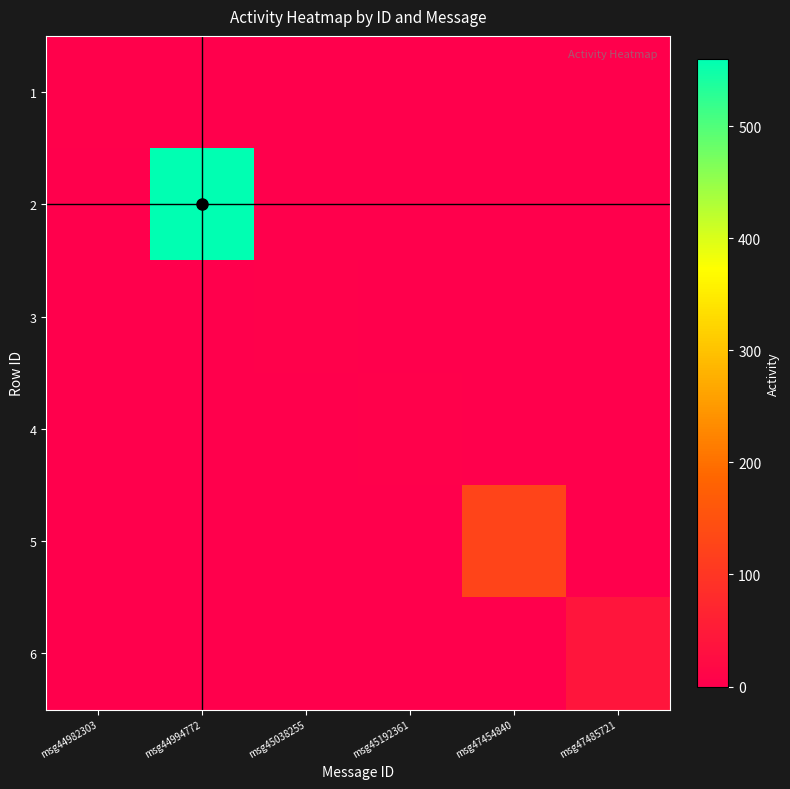

List the series in order of their peak value, lowest first.

1, 3, 4, 6, 5, 2